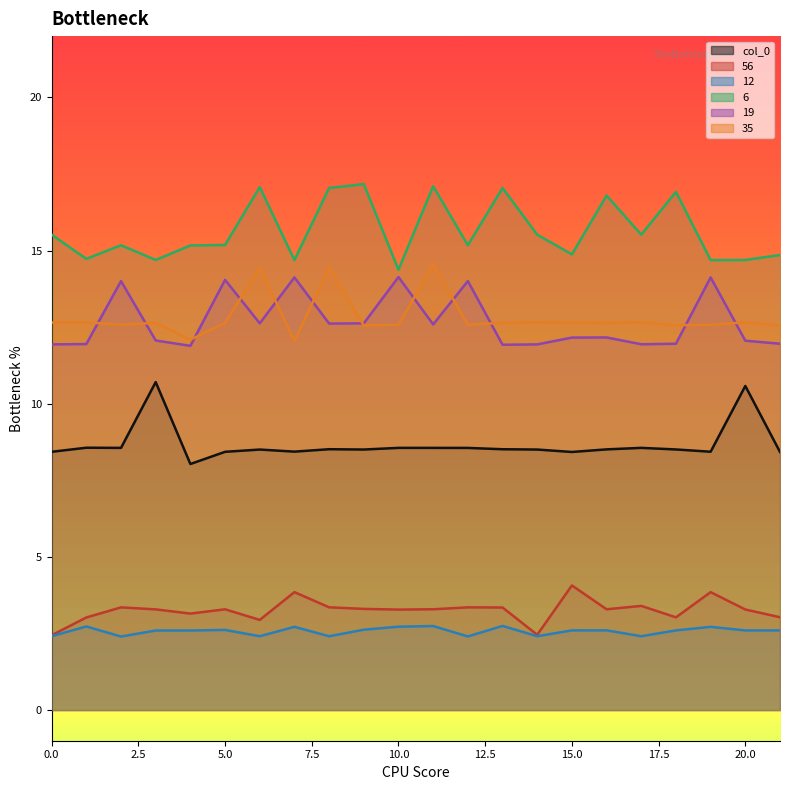

What is the average value of the 19 series?

12.7